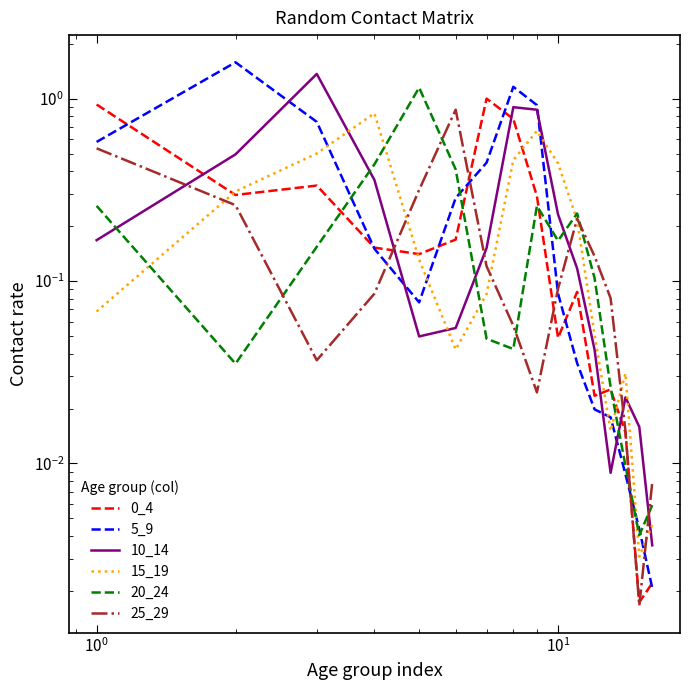

How many interior local valleys does the 20_24 series have?

4